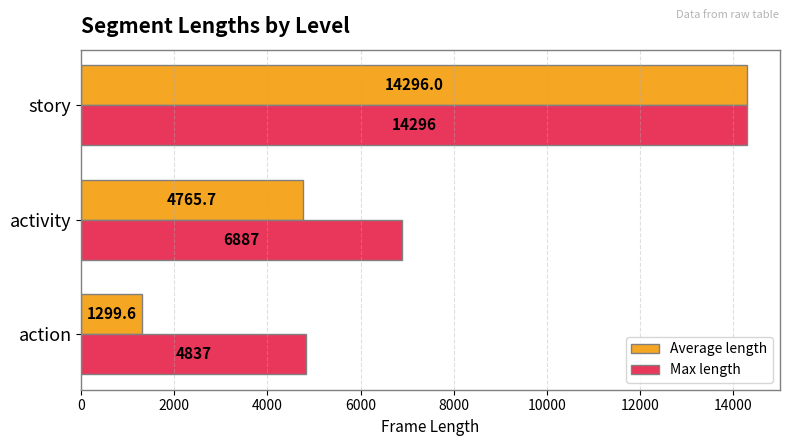

What is the difference between the second highest and minimum values in the Max length series?

2050.0